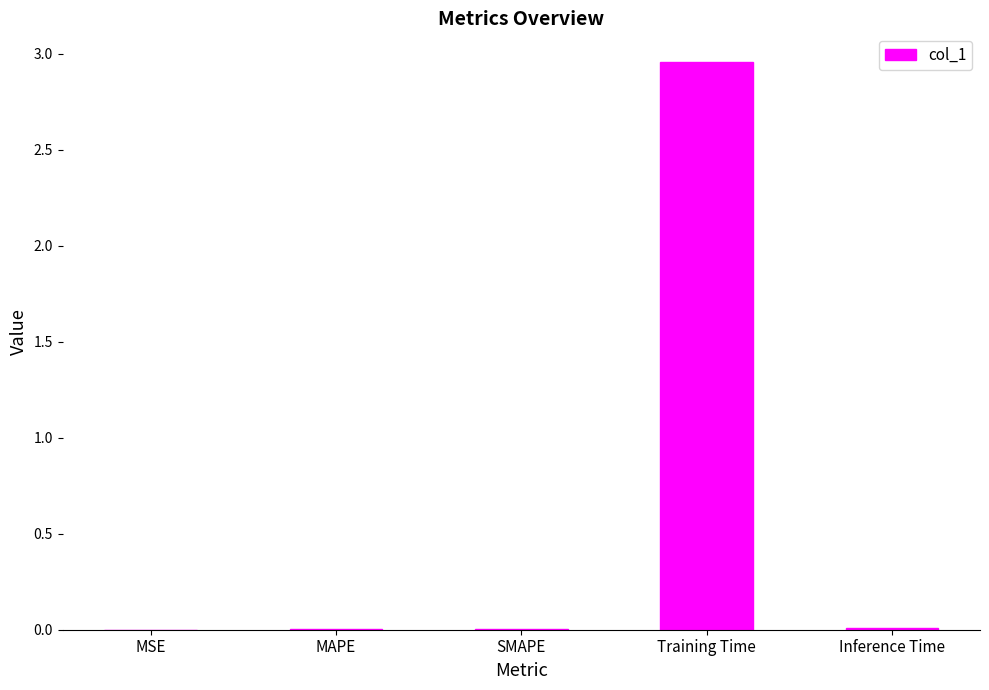

Which category has the highest value across all series?

Training Time